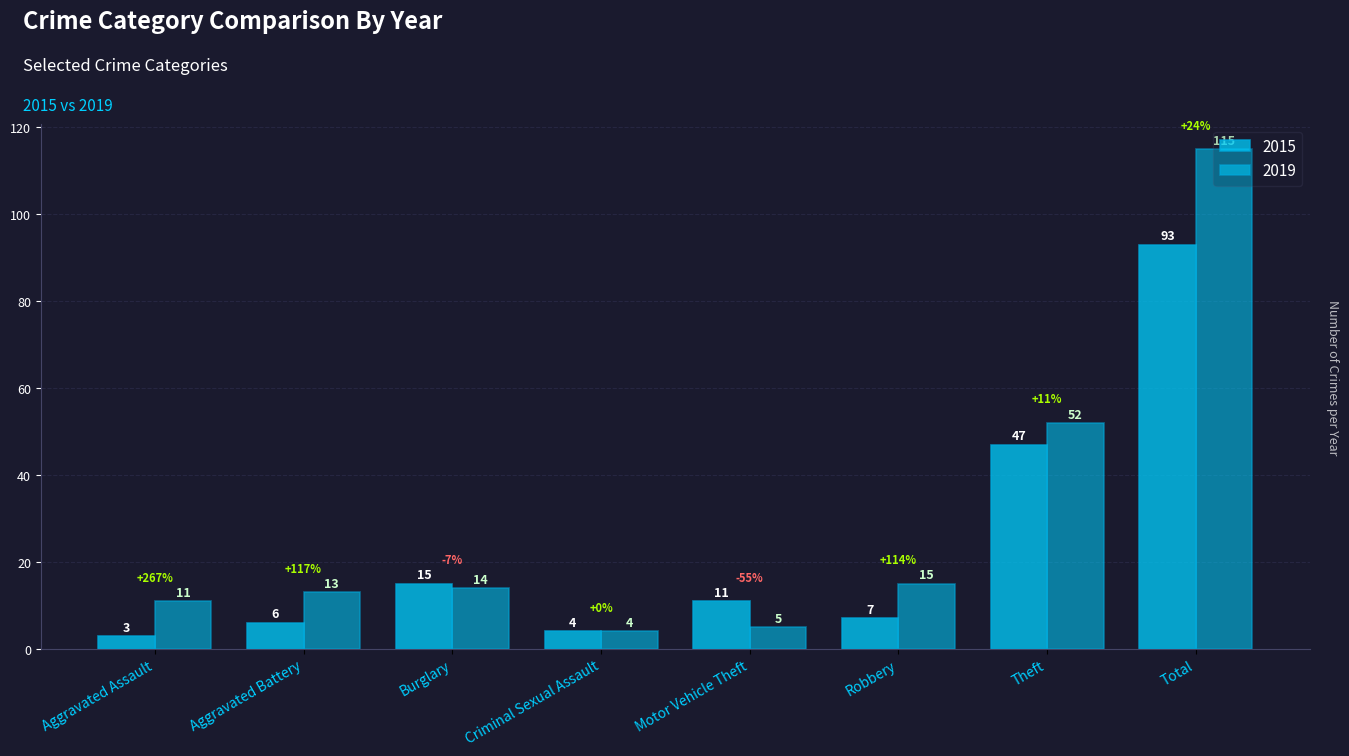

What is the average value of the 2019 series?

29